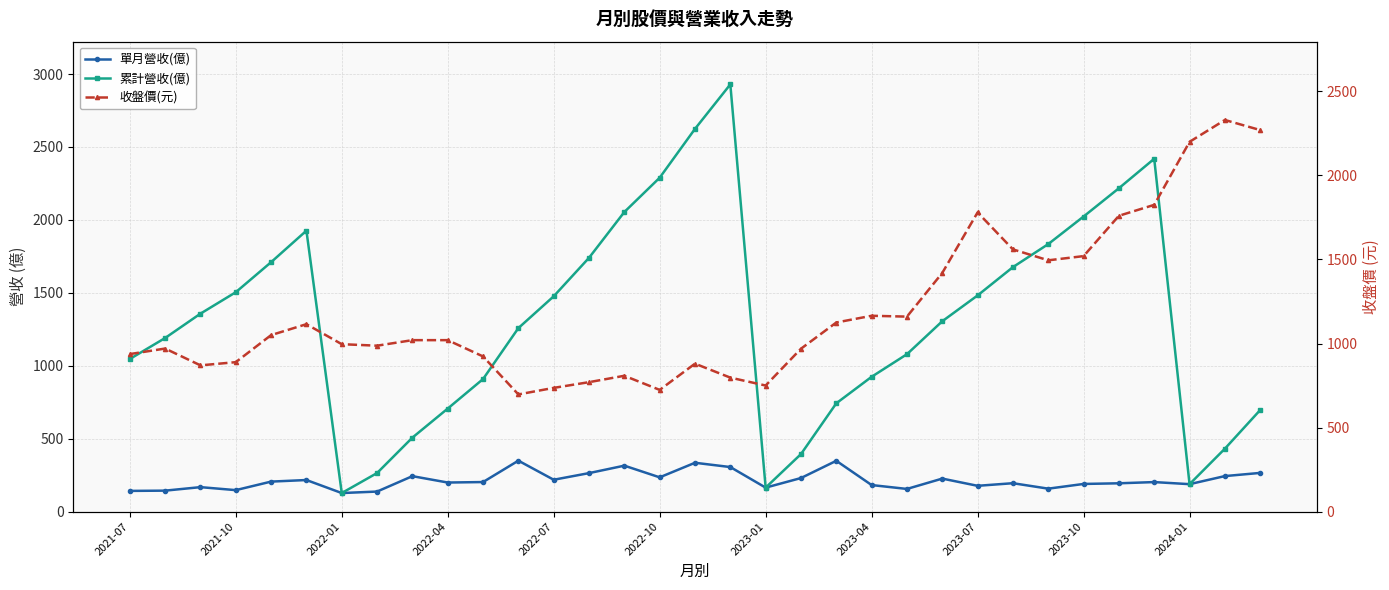

Which series has the largest range (max minus min)?

累計營收(億)